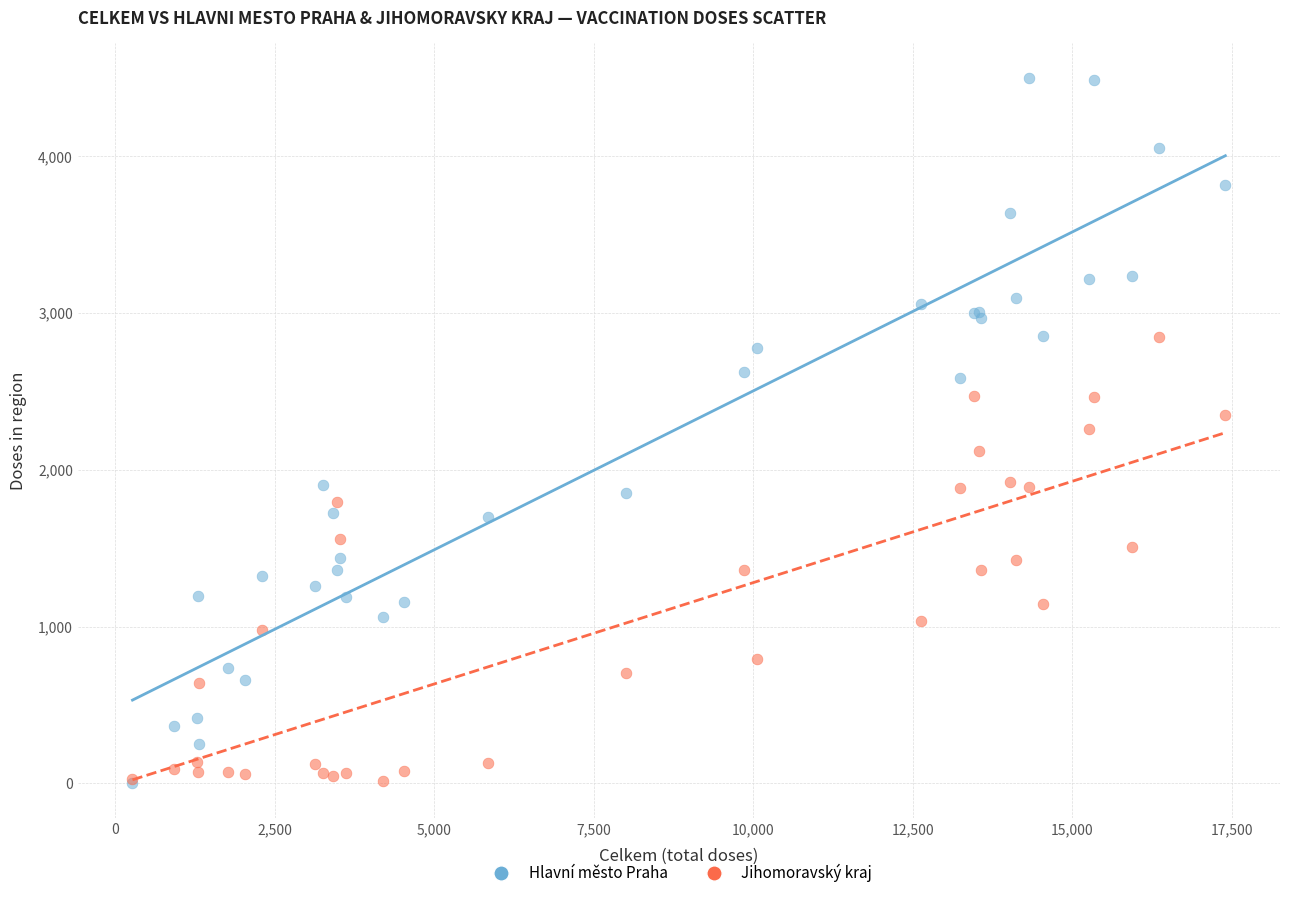

What are all the series names shown in the legend?

Hlavní město Praha, Jihomoravský kraj